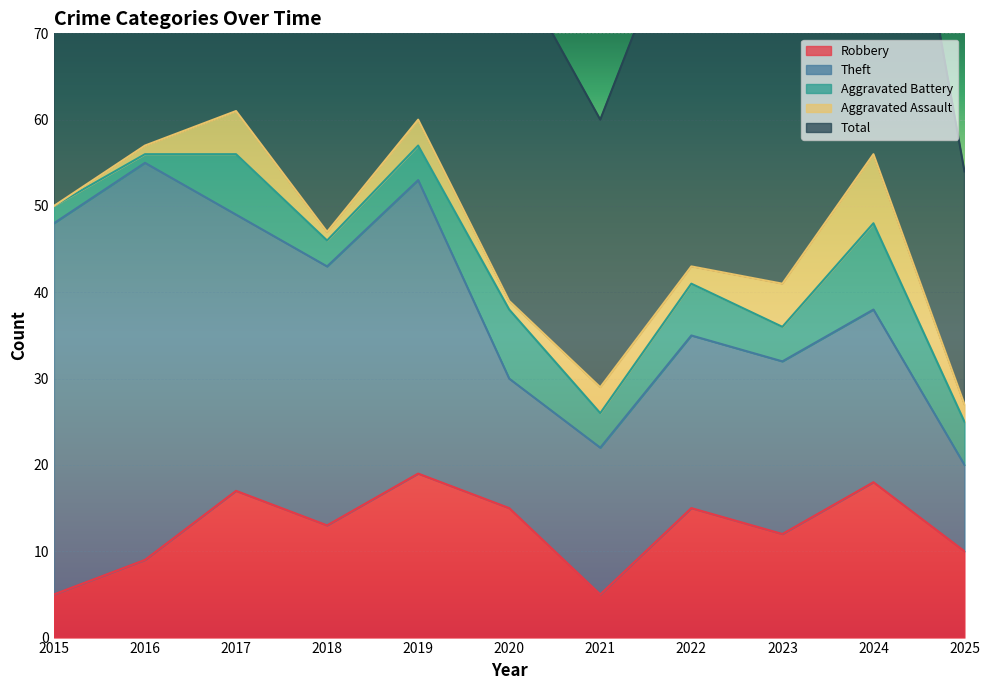

Which series has the widest spread of values?

Theft